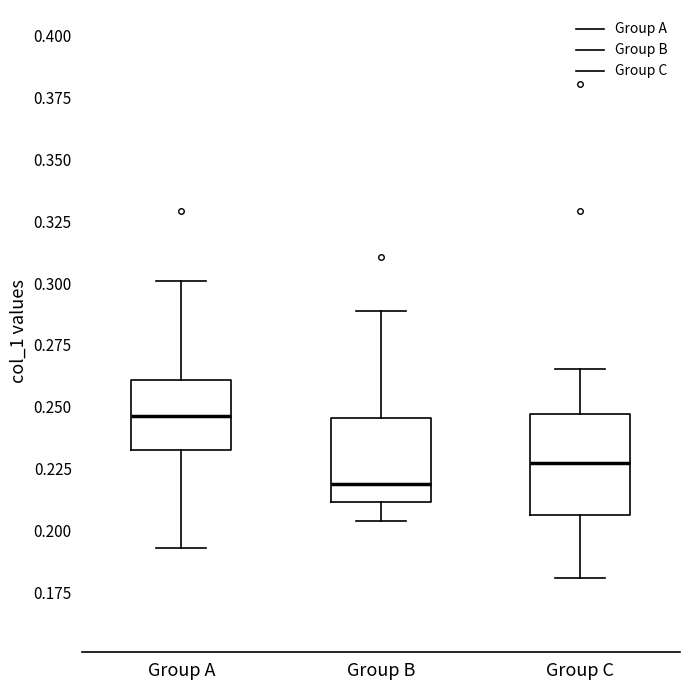

Reading left to right, read every box against the y-axis: the position of its median line, the range the box covers, and the ends of its whiskers. The values are not printed on the chart, so give them approximately, as read against the axis.

Group A: median 0.245, box 0.235 to 0.260, whiskers 0.195 to 0.300
Group B: median 0.220, box 0.210 to 0.245, whiskers 0.205 to 0.290
Group C: median 0.225, box 0.205 to 0.245, whiskers 0.180 to 0.265